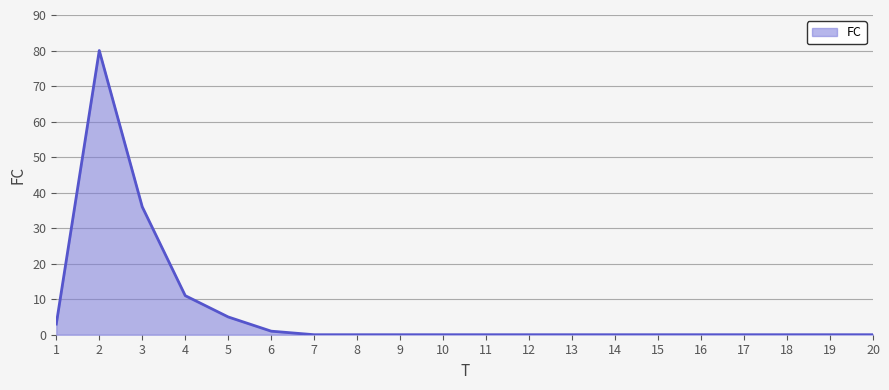

Reading right to left, list all the values displayed in this chart.

0	0	0	0	0	0	0	0	0	0	0	0	0	0	1	5	11	36	80	3